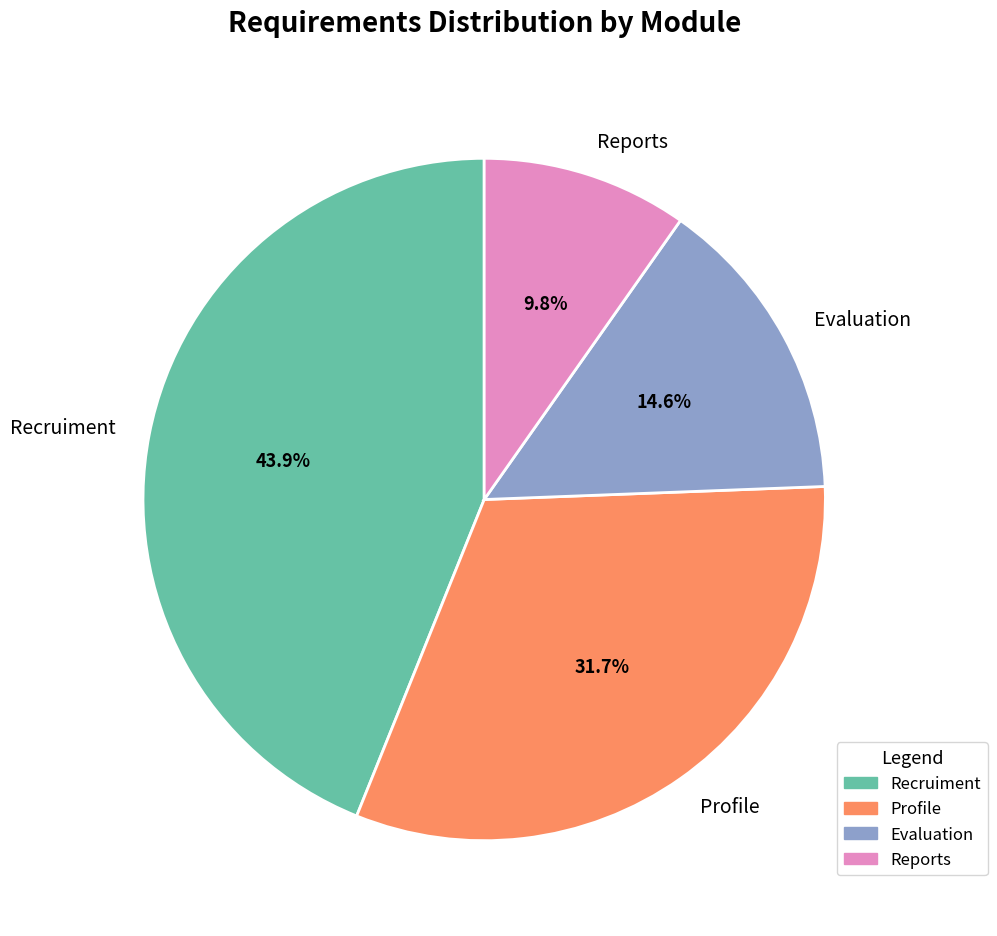

Rank the categories by value from lowest to highest.

Reports, Evaluation, Profile, Recruiment